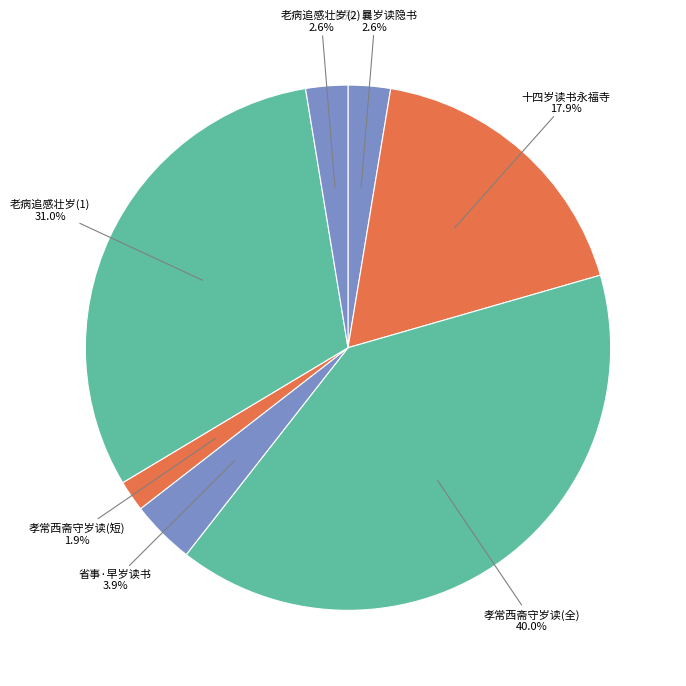

Is there a majority slice in this chart?

No